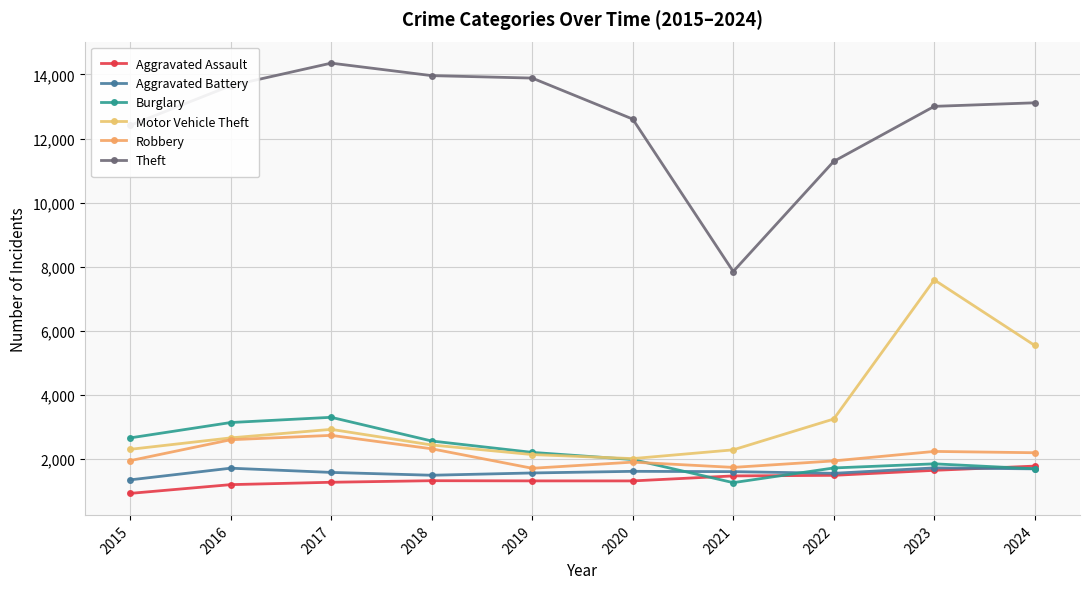

What is the maximum value for Robbery?

2744